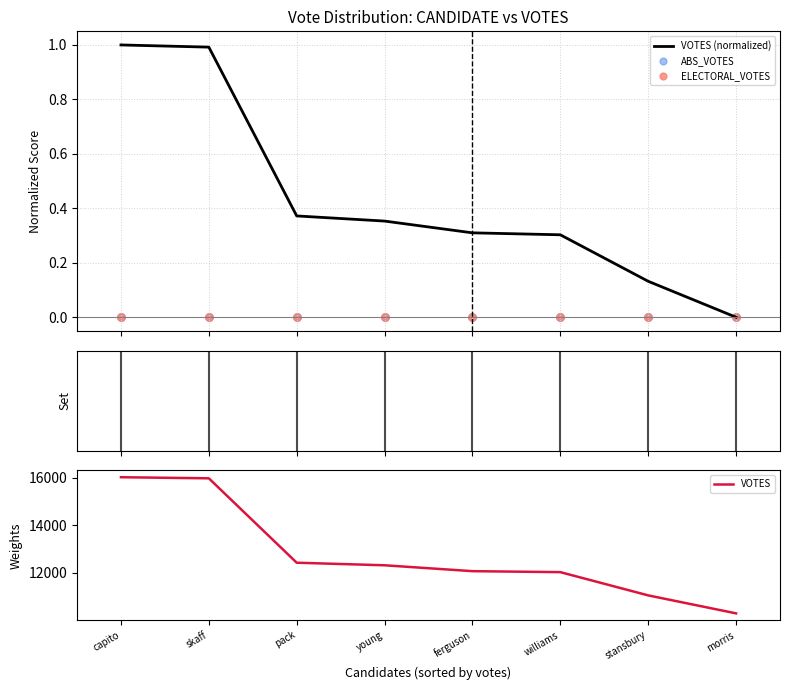

What are all the series names shown in the legend?

VOTES (normalized), ABS_VOTES, ELECTORAL_VOTES, VOTES